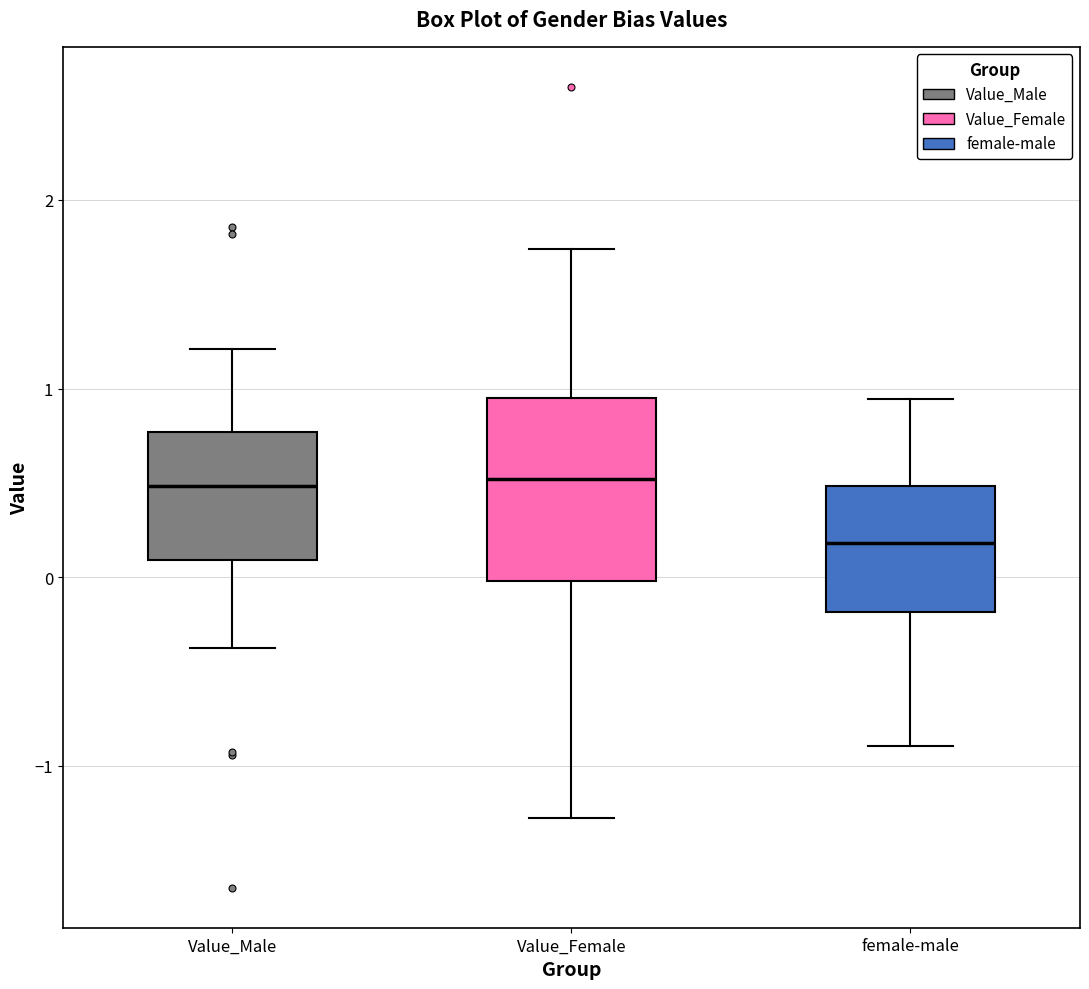

Where does the upper whisker of the box for Value_Female end on the y-axis? The values are not printed on the chart, so give them approximately, as read against the axis.

1.7